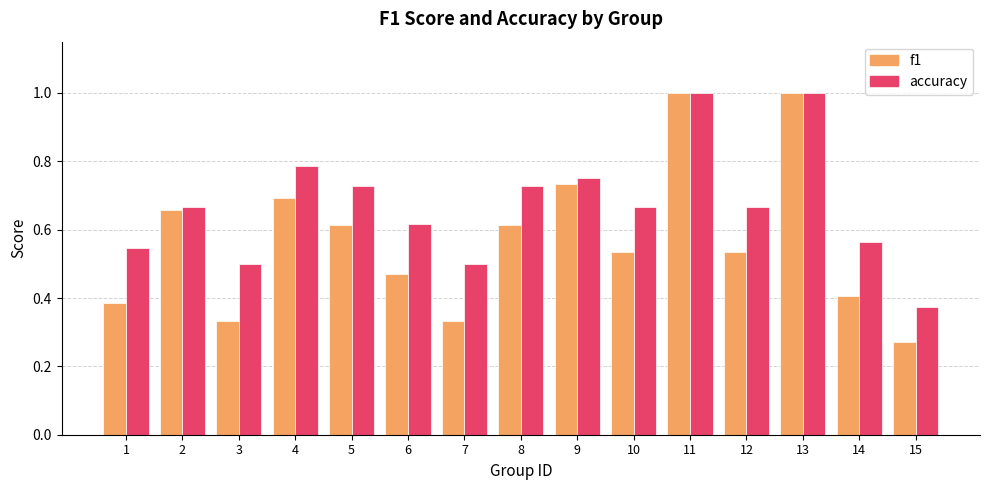

At which category does the chart reach its minimum across all series?

15